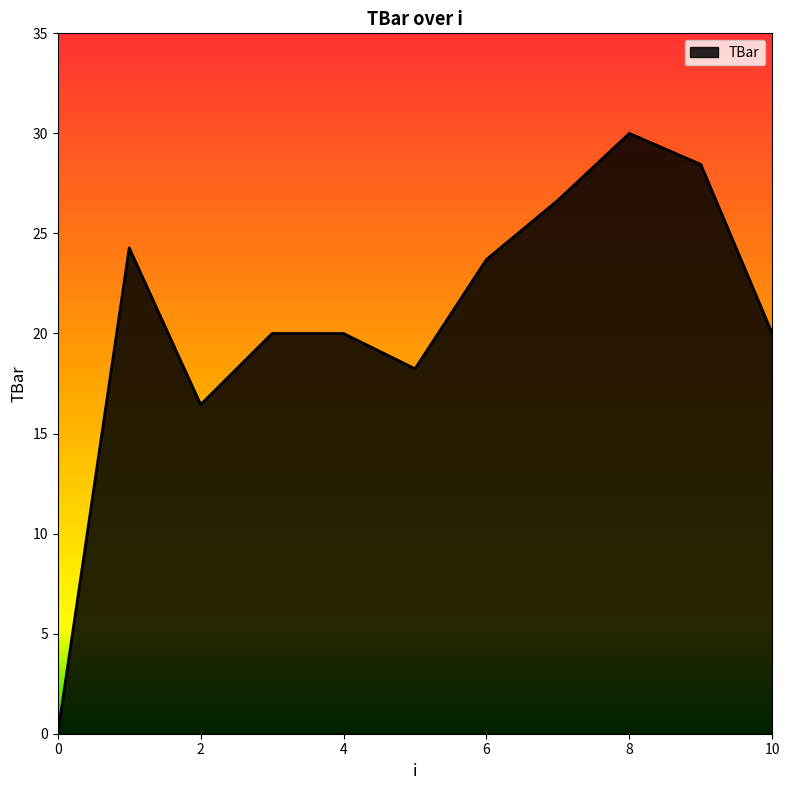

What is the maximum value shown in the chart?

30.0